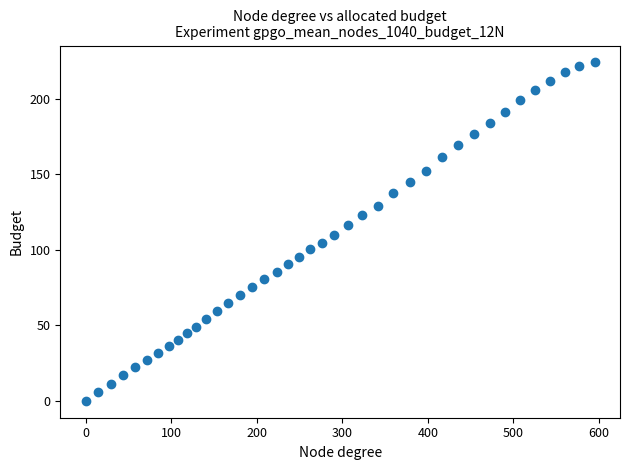

What is the range of Y values (max minus min)?

224.1